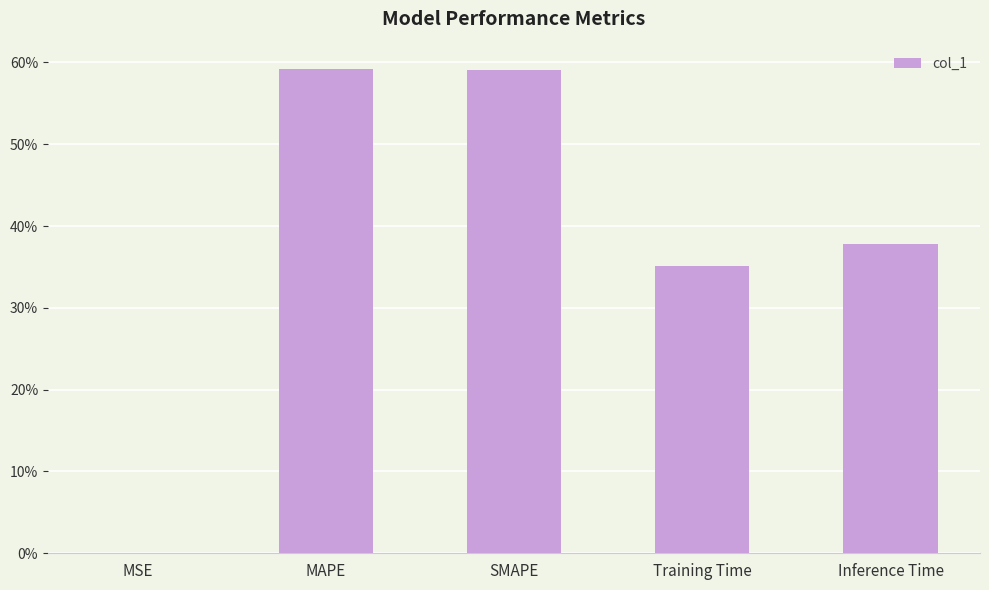

Are the bars horizontal?

No